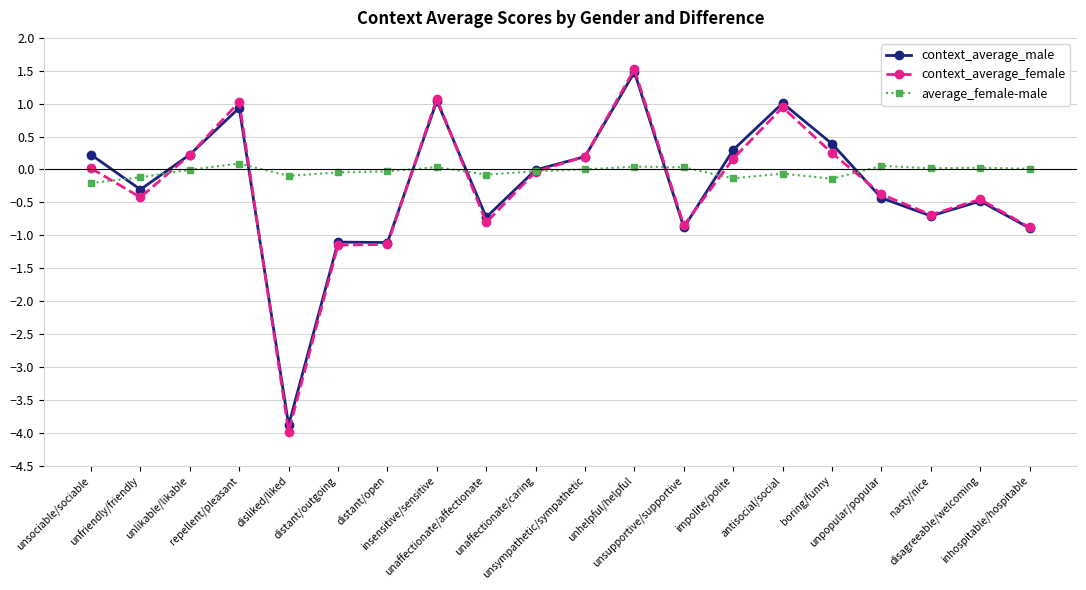

What is the value of the context_average_male point at the 1st from the left?

0.2